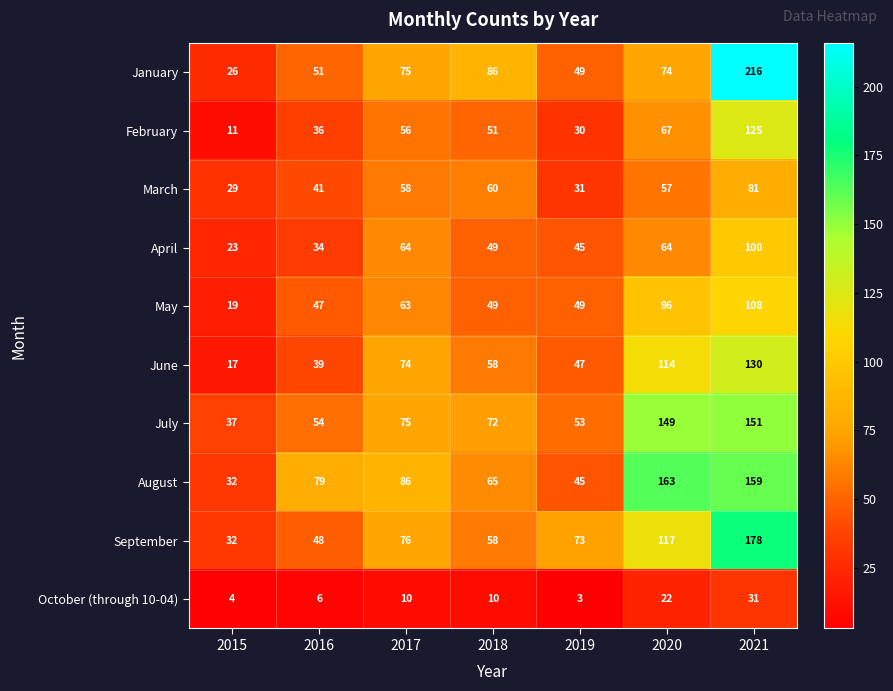

The March series shows 10 at 2016. True or false?

False